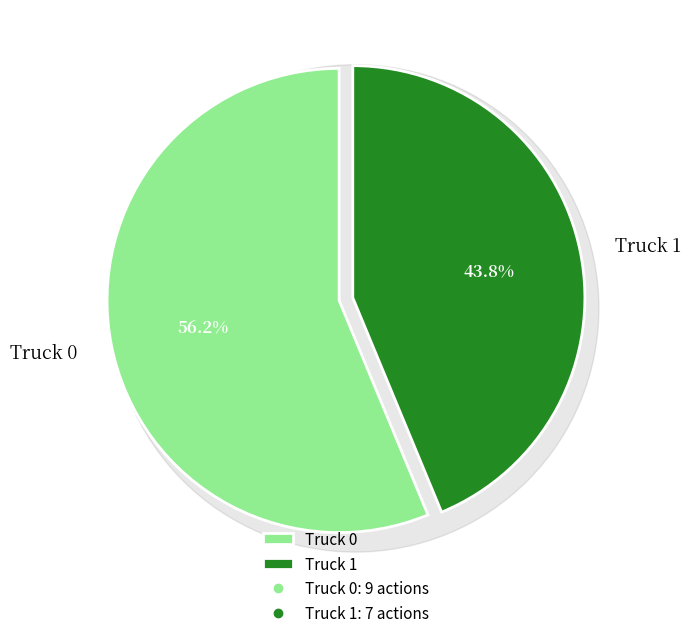

What is the change in value from Truck 0 to Truck 1?

-2